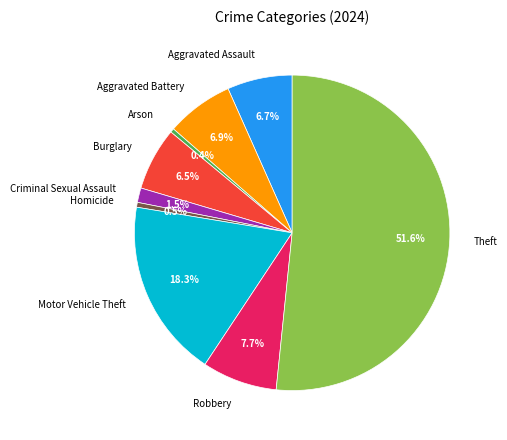

Which category accounts for the majority?

Theft